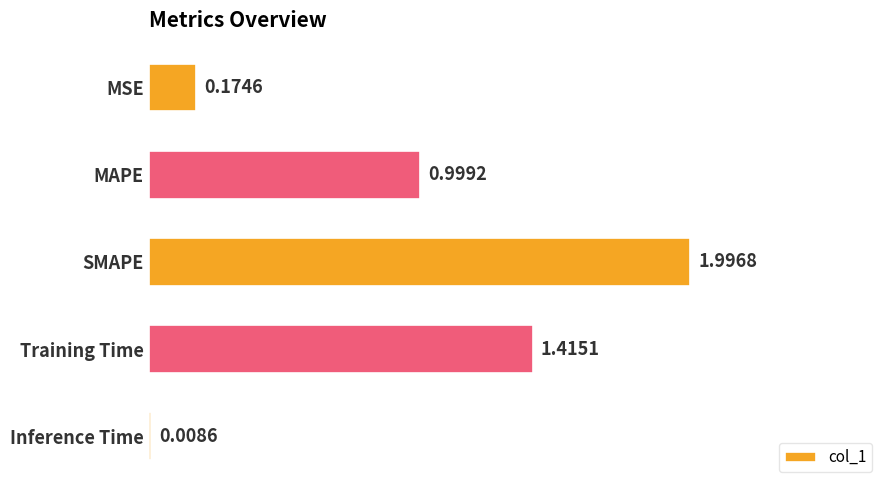

List the labels in order of value, smallest first.

Inference Time, MSE, MAPE, Training Time, SMAPE